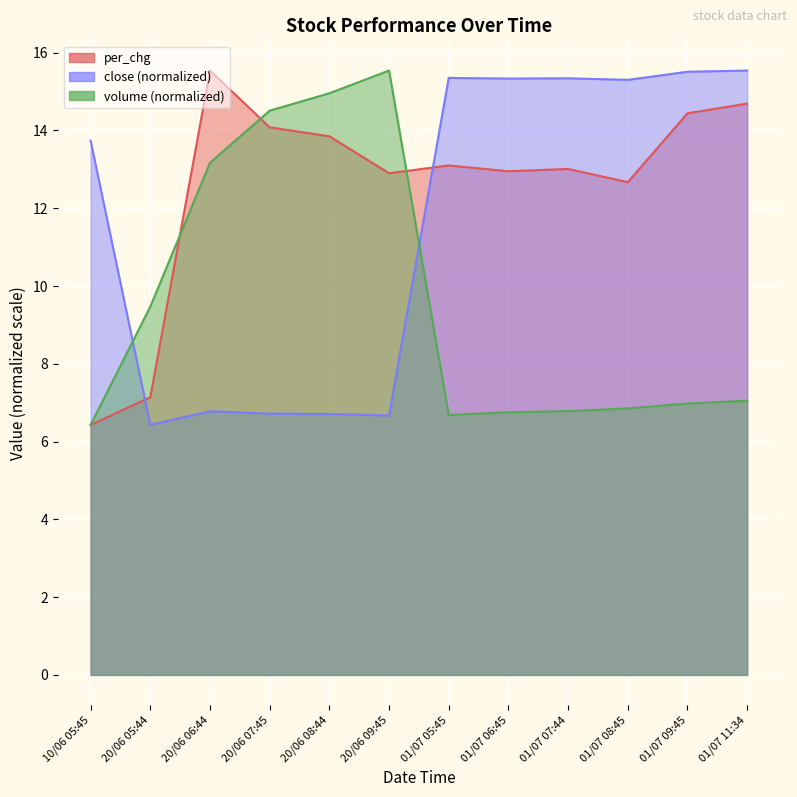

Where is close nearest to the value 10?

20/06 06:44